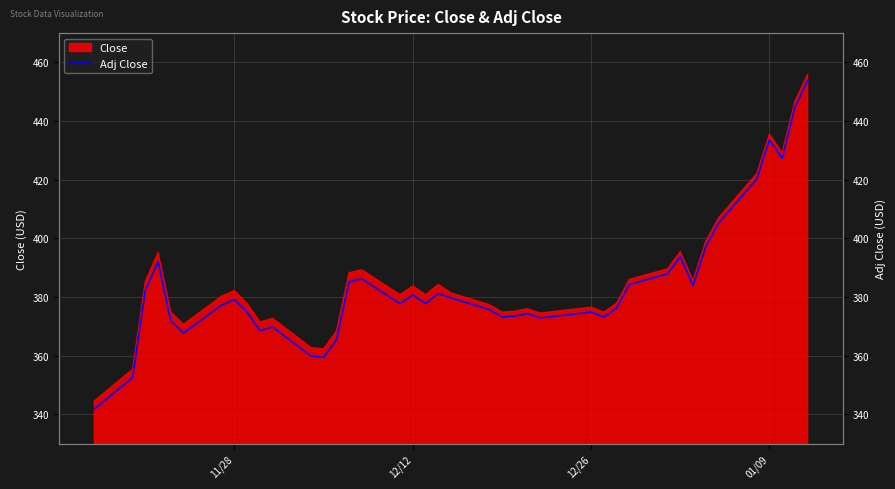

What is the average value?

383.9